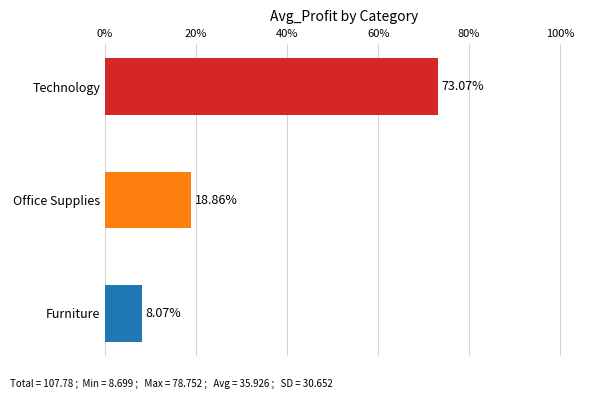

Does the chart contain stacked bars?

No